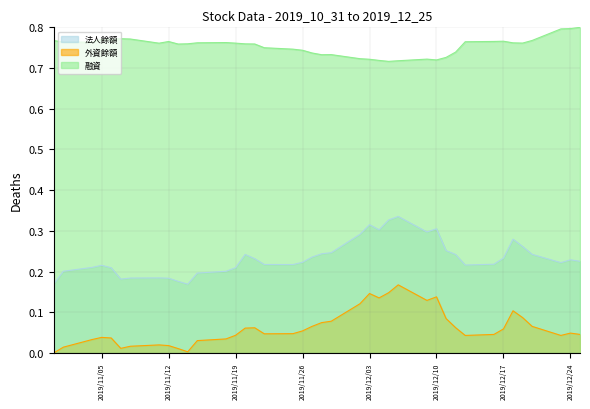

Where is the first local minimum for 外資餘額?

2019-11-07